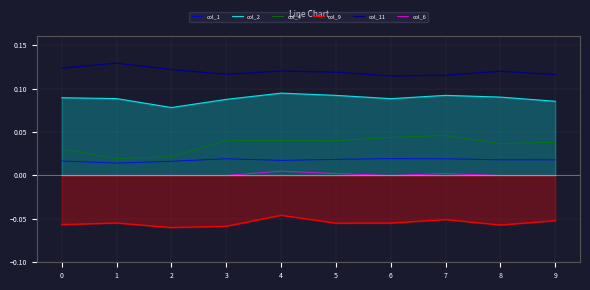

Between 4 and 7, which is larger?

7